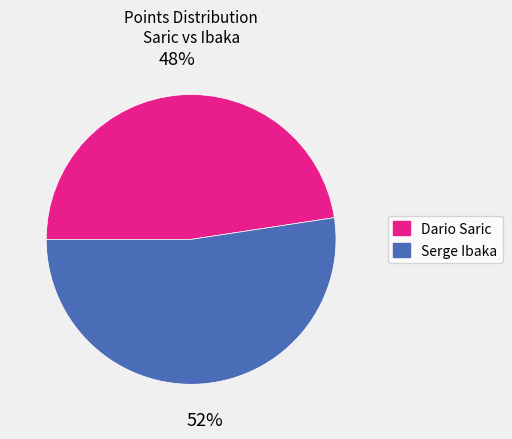

Is the sum of Serge Ibaka and Dario Saric greater than half?

Yes